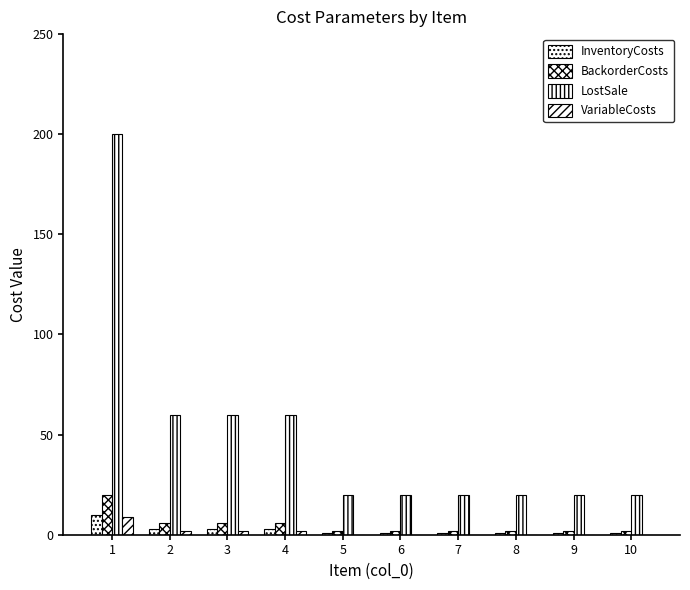

Are the bars horizontal?

No